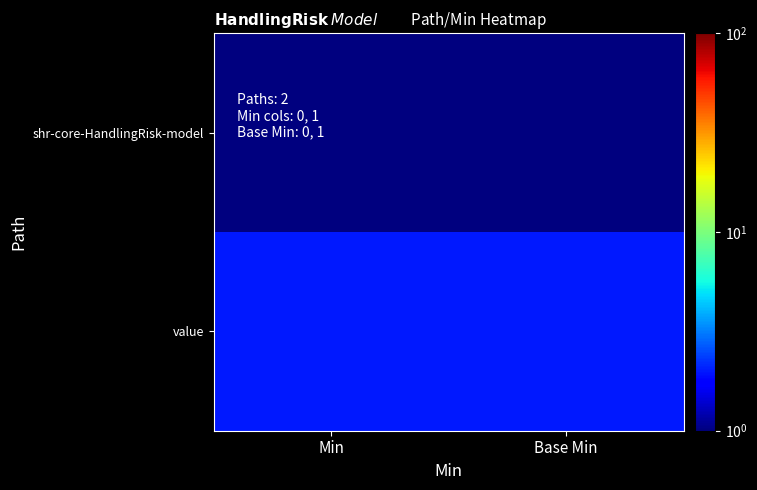

What is the greatest value displayed?

2